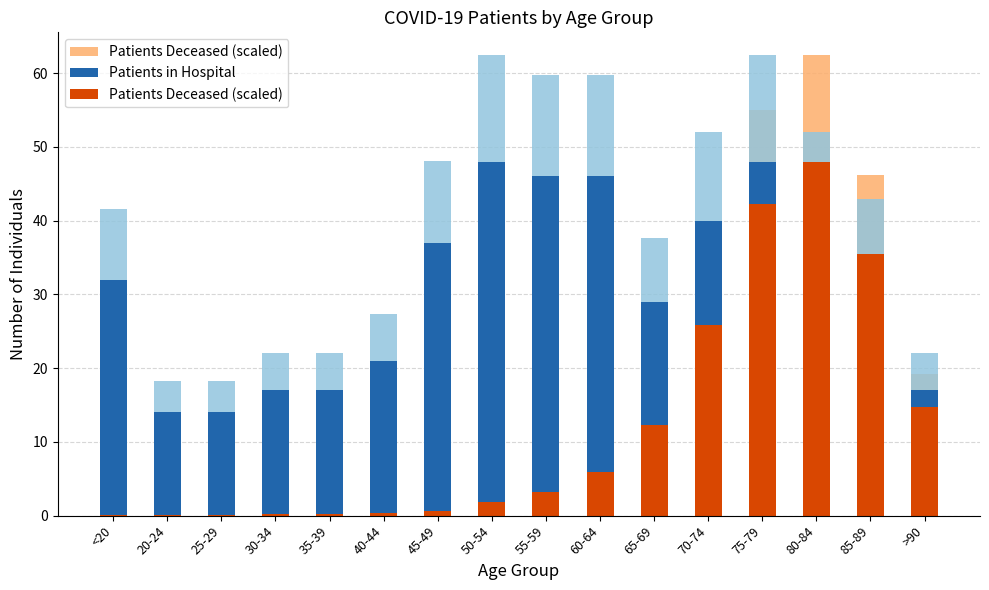

What is the average value of the Patients in Hospital series?

31.2